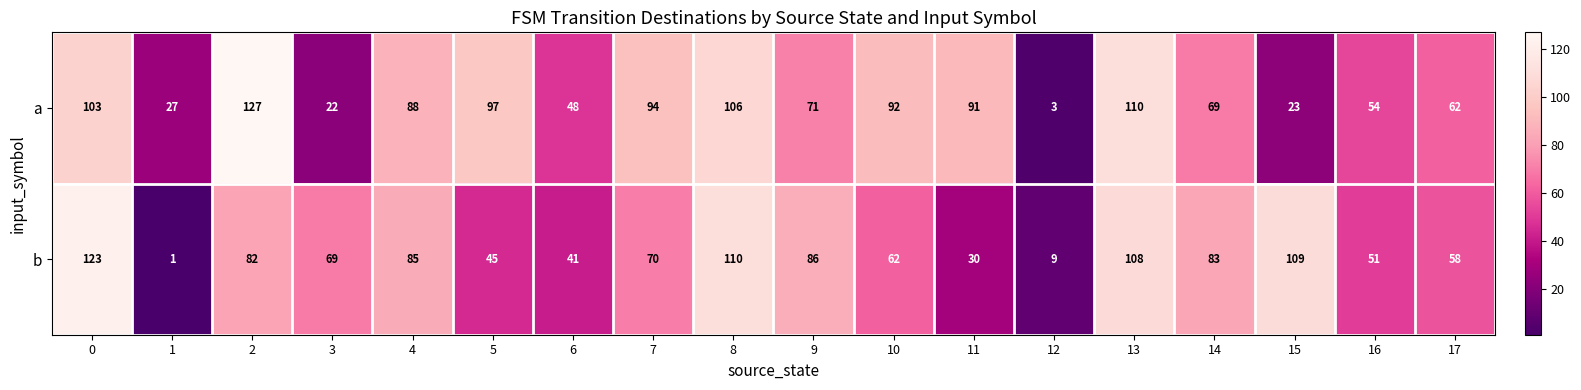

List the series in order of their peak value, highest first.

a, b